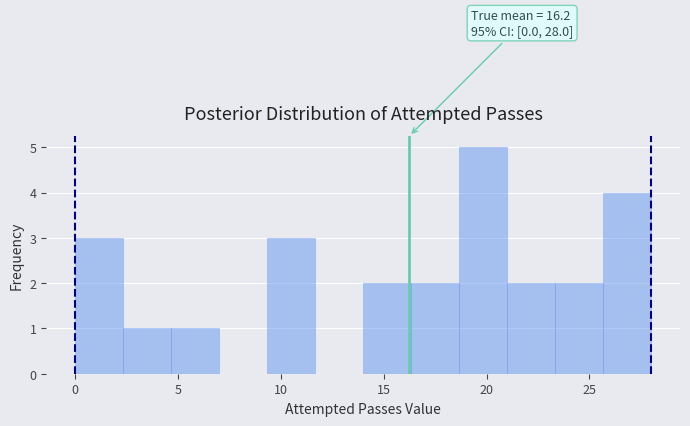

Which range on the x-axis has the tallest bar?

18.5 to 21.0